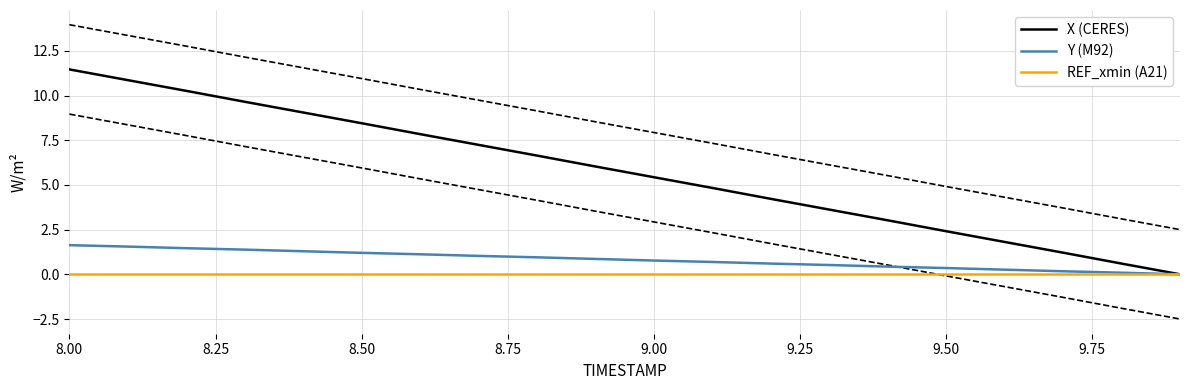

The X (CERES) series shows 5.4 at 9.00. True or false?

True